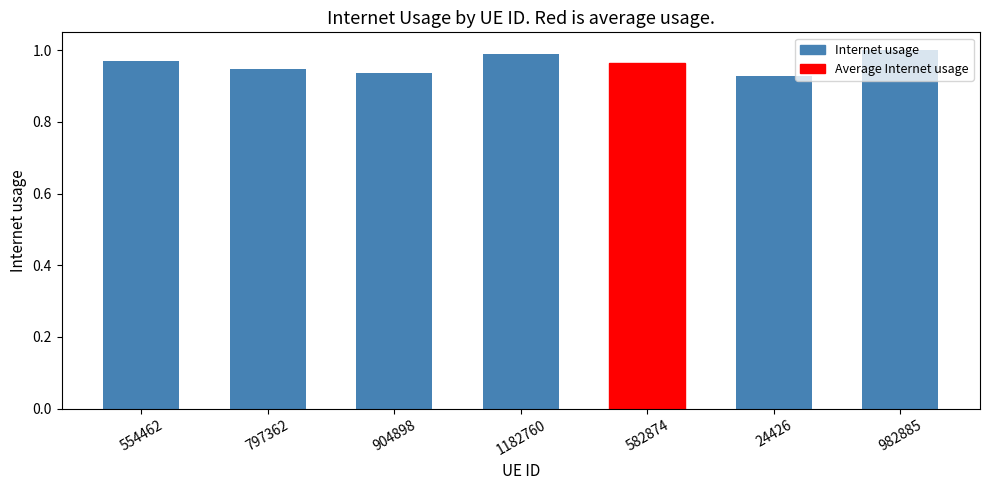

Does the chart contain any negative values?

No